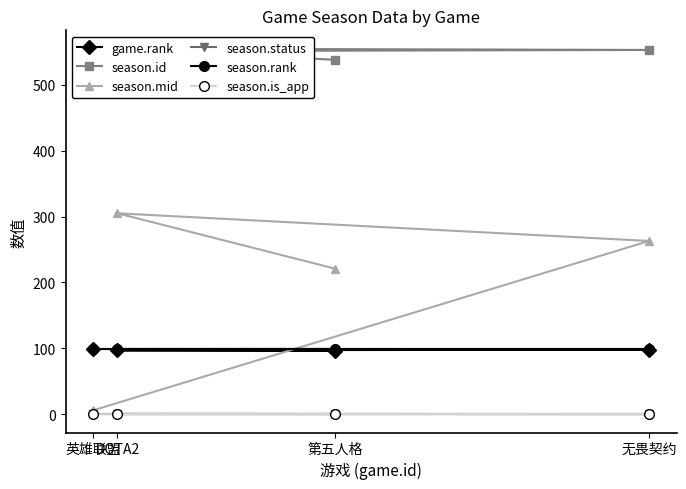

The value of game.rank at 第五人格 is 148. True or false?

False